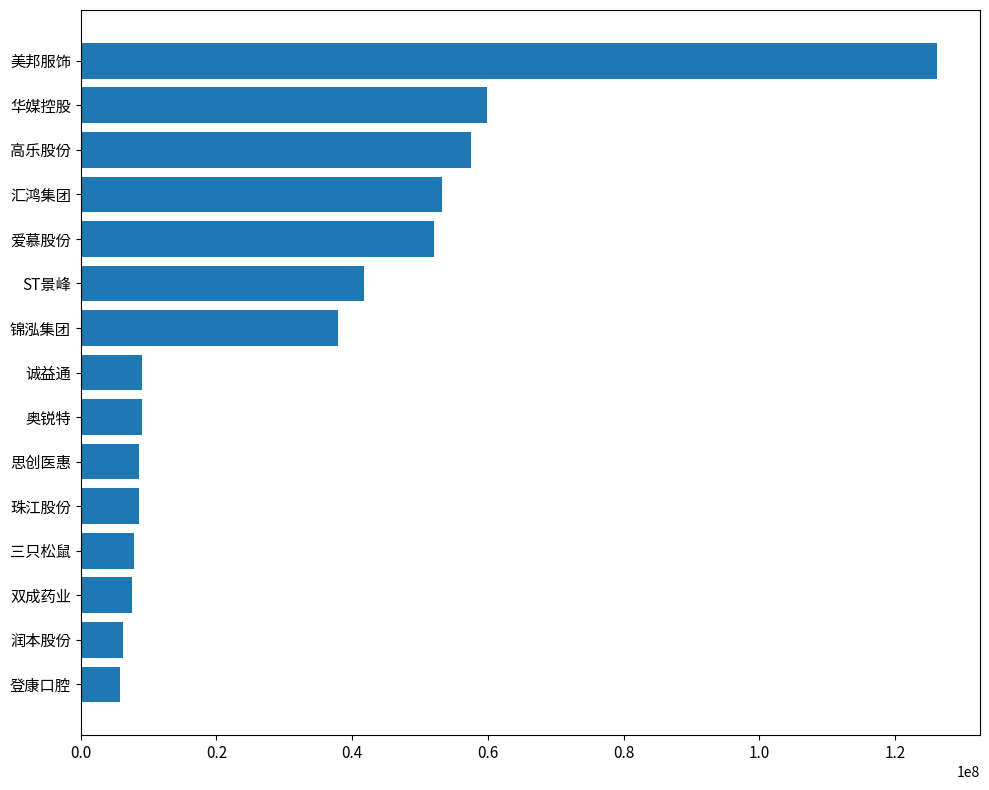

The chart shows a value of 7845163 at 三只松鼠. True or false?

True